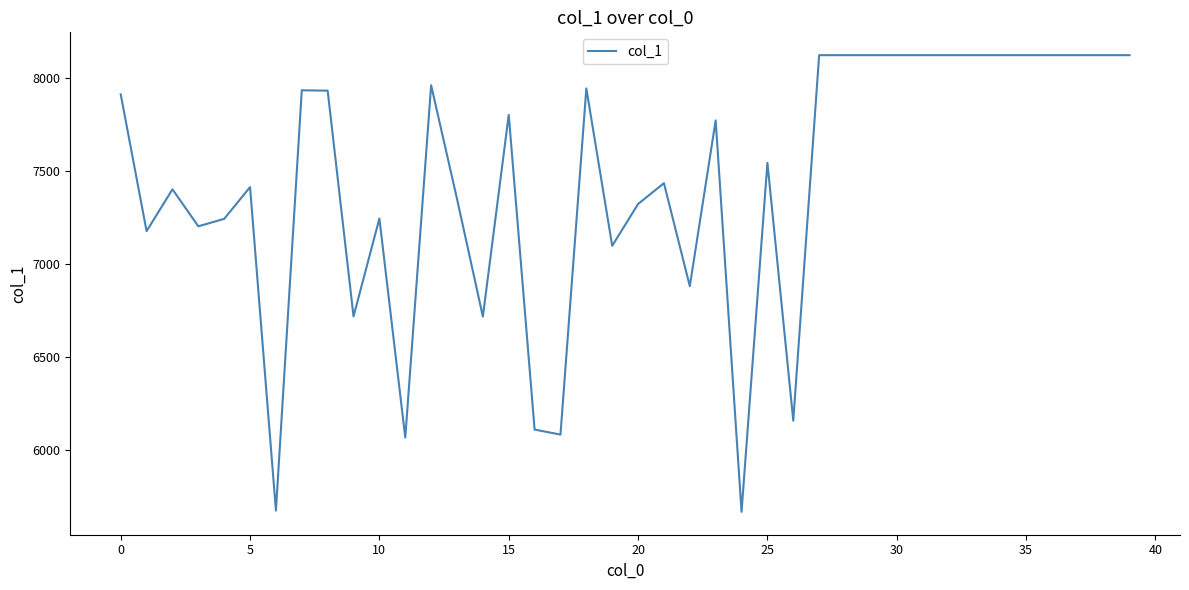

What is the greatest value displayed?

8125